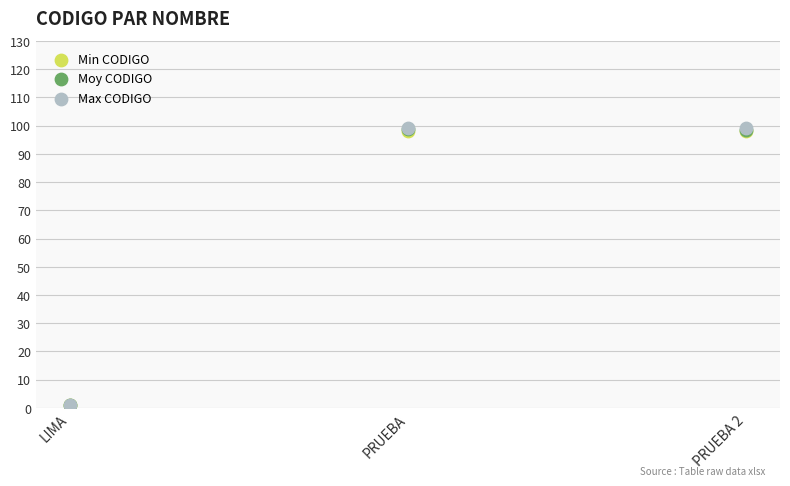

Which series contains the highest Y value?

Max CODIGO